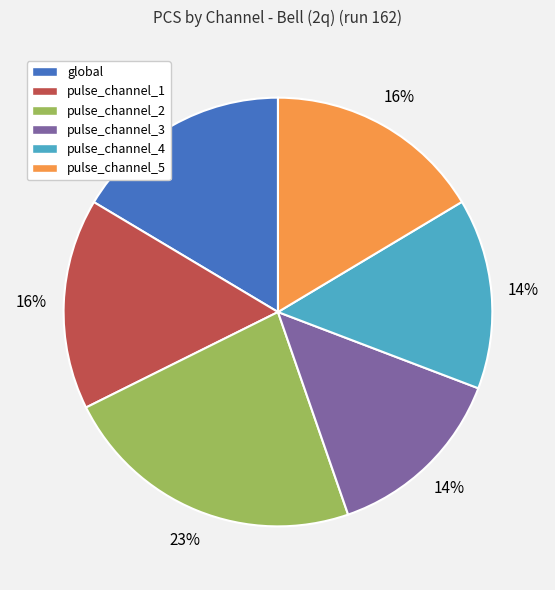

To the nearest percent, what is the combined percentage of global and pulse_channel_1?

32%